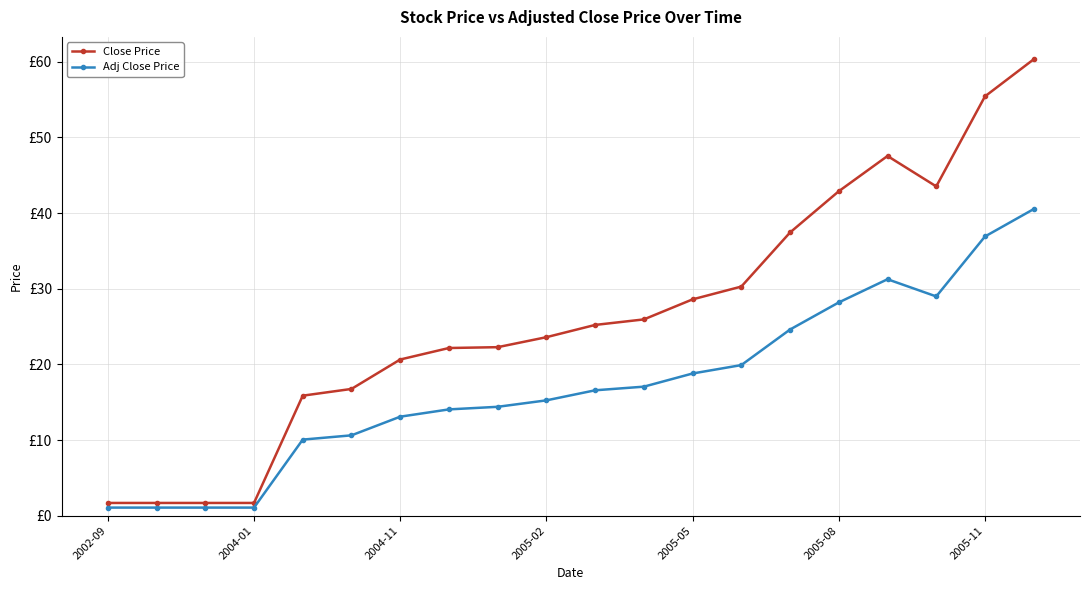

True or false: Close Price and Adj Close Price cross at least once.

False